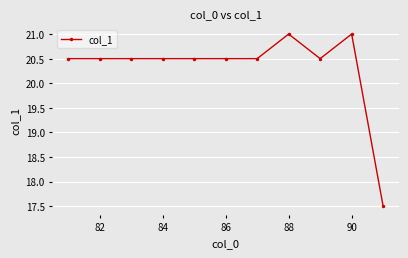

True or false: the data has more than 1 interior local peaks.

True